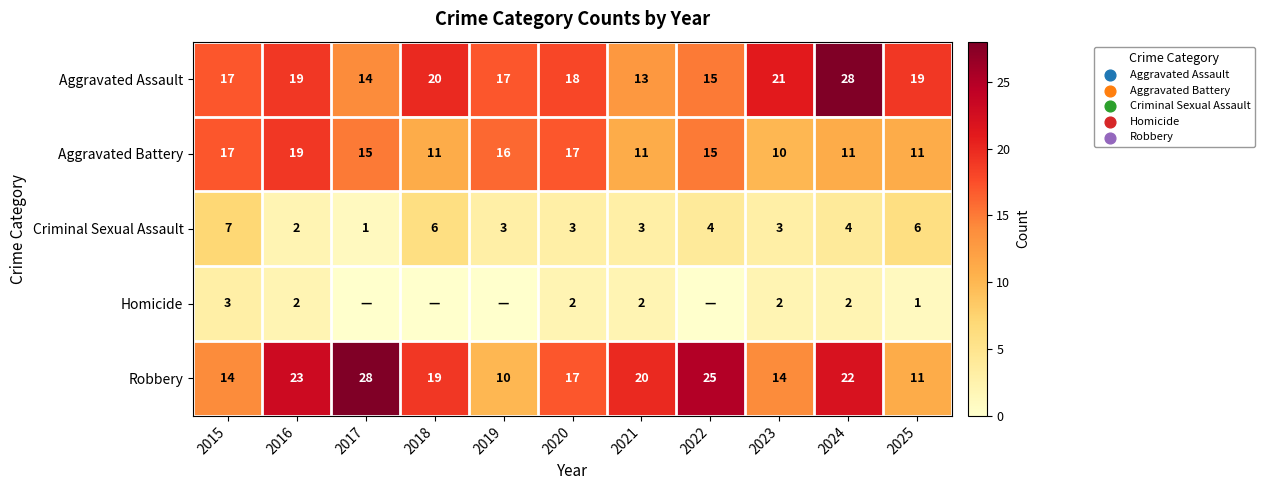

Is the value of Criminal Sexual Assault at 2016 greater than the value of Robbery at 2025?

No